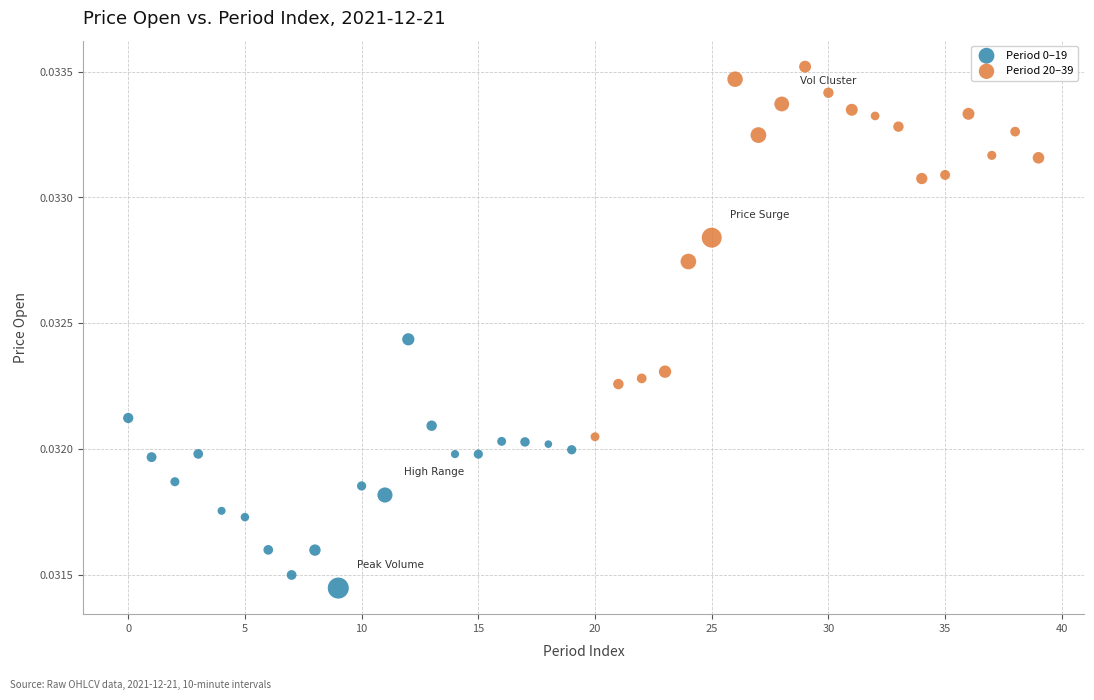

Which series has the widest spread of Y values?

Period 20–39